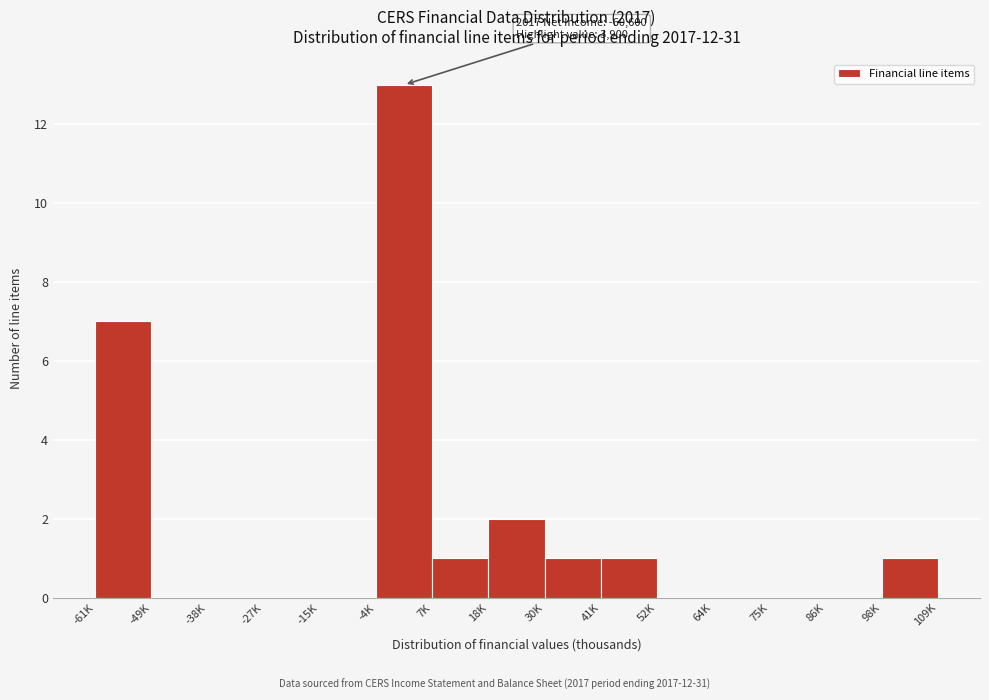

Reading left to right, what are all the values shown in this chart?

-61K=7	-49K=0	-38K=0	-27K=0	-15K=0	-4K=13	7K=1	18K=2	30K=1	41K=1	52K=0	64K=0	75K=0	86K=0	98K=1